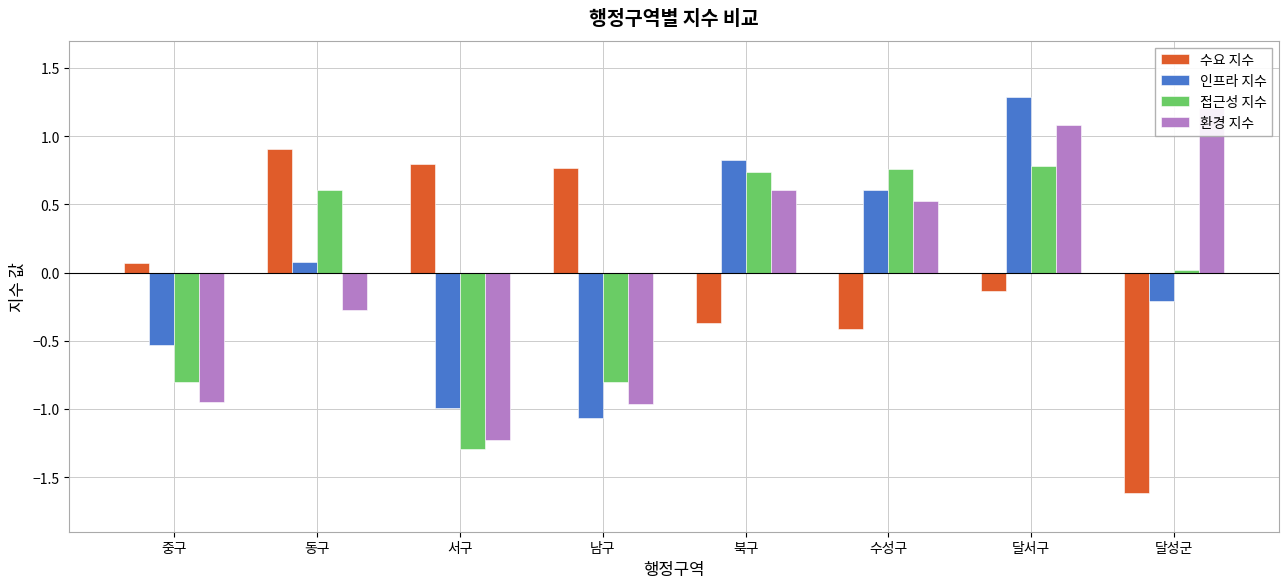

How many groups of bars are there?

8